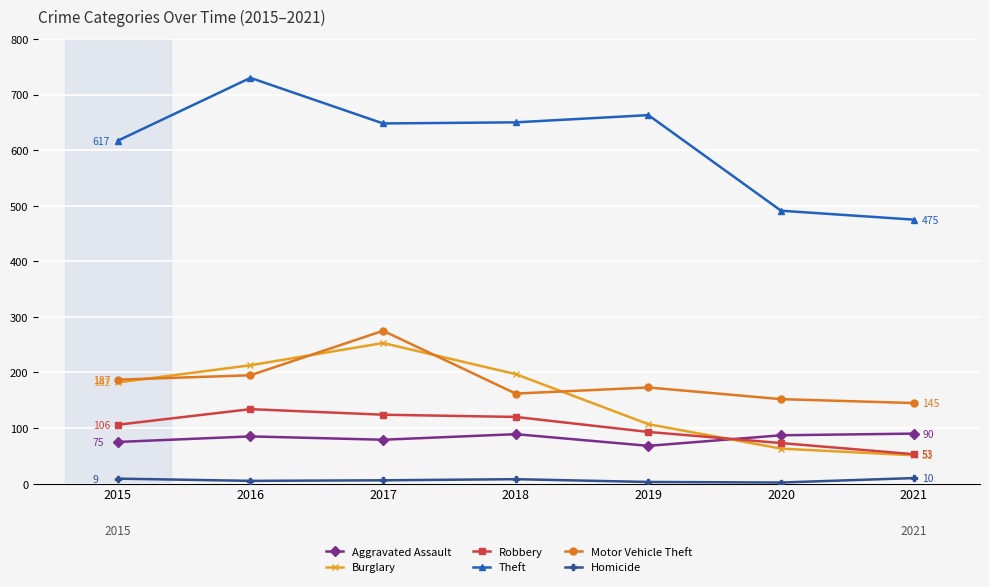

Which series has the widest spread of values?

Theft